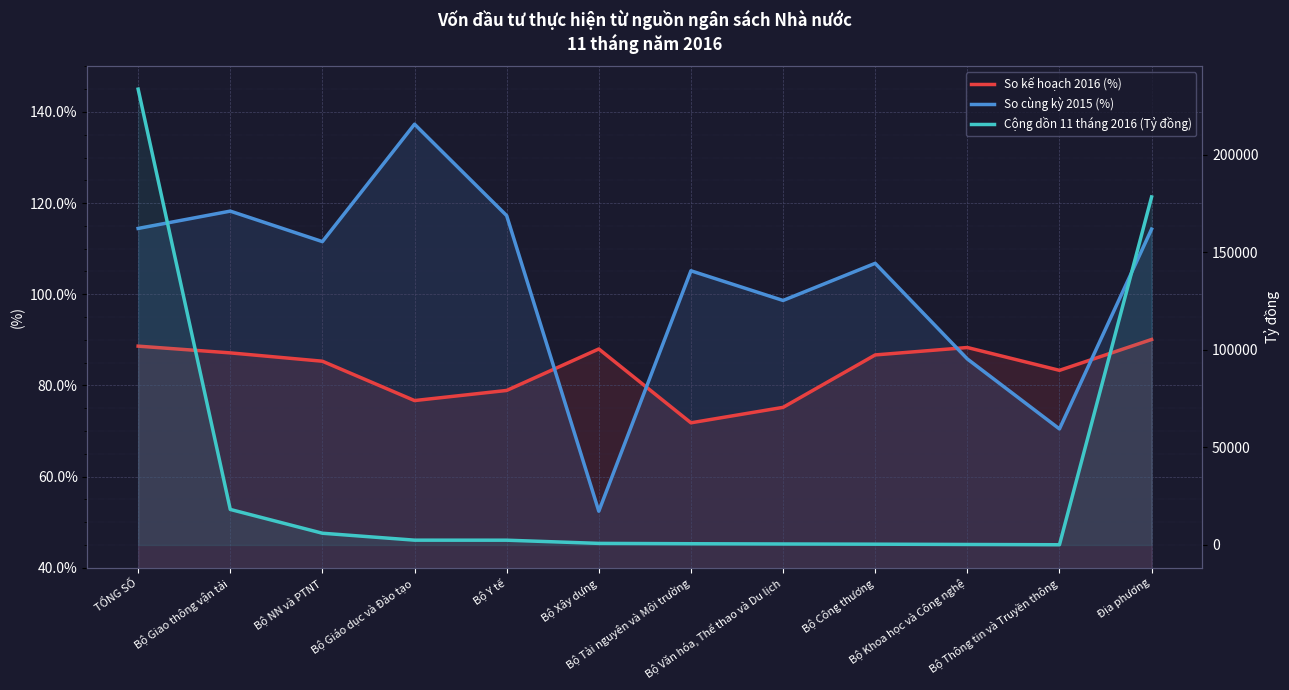

How many categories are shown in the chart?

12